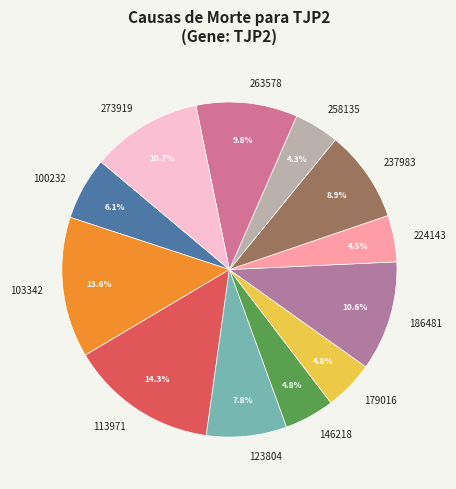

How much of the chart is everything except 179016?

95.2%